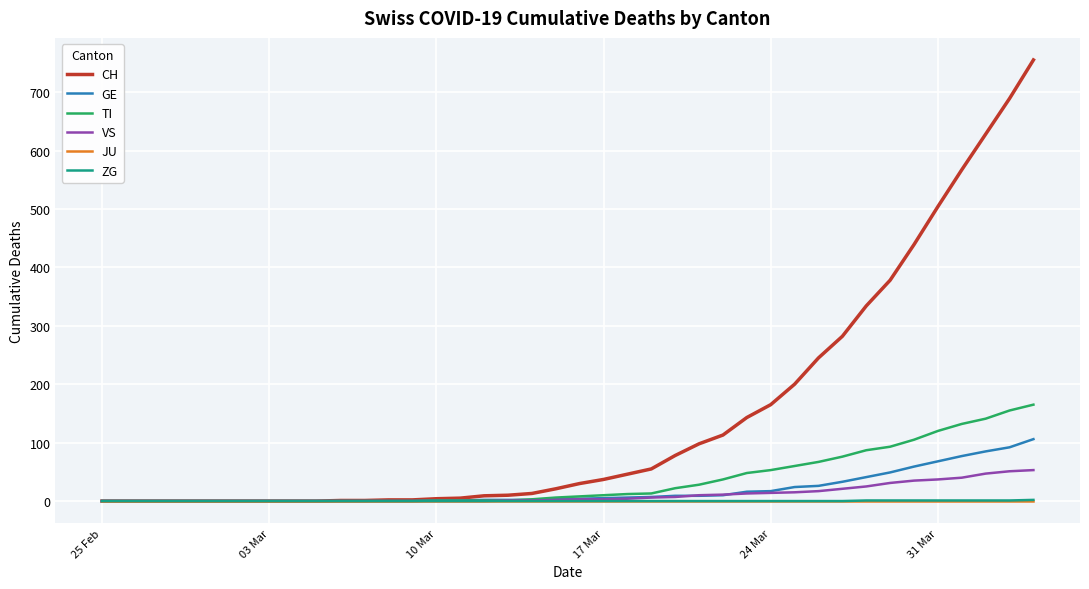

Does the chart display data point markers on the line(s)?

No